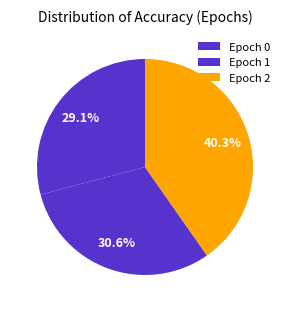

How many segments does this pie chart have?

3